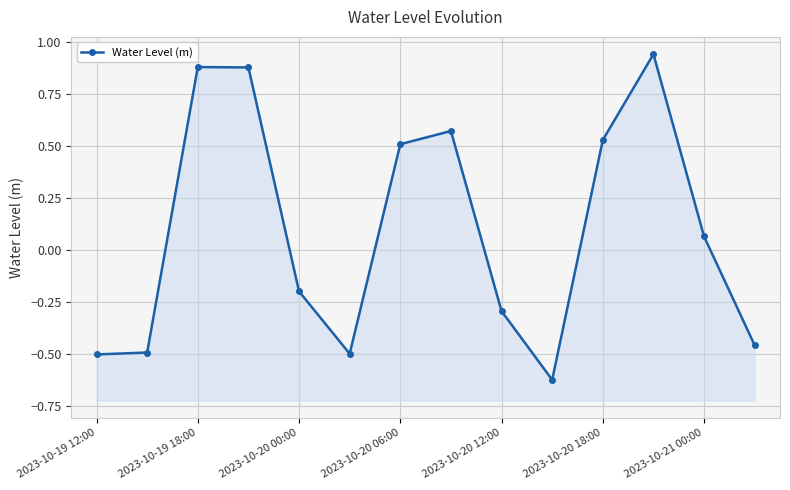

The value at 2023-10-20 18:00 is 0.5. True or false?

True